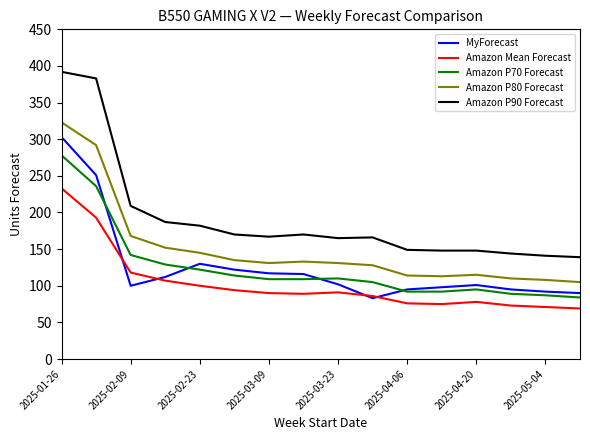

True or false: Amazon P70 Forecast and Amazon P90 Forecast intersect in this chart.

False